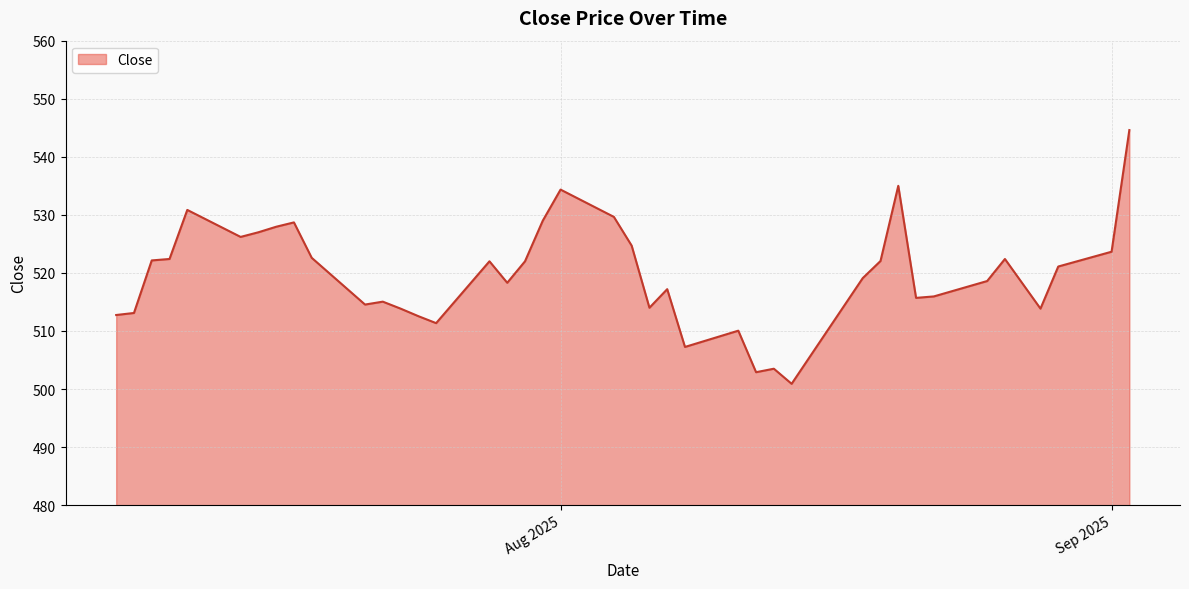

What is the greatest value displayed?

544.6